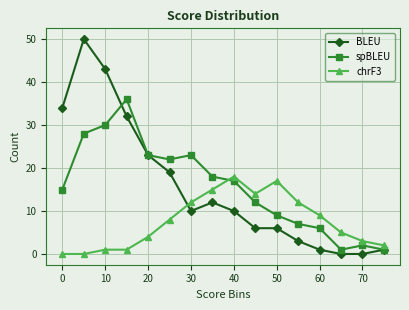

List the series in order of their peak value, highest first.

BLEU, spBLEU, chrF3